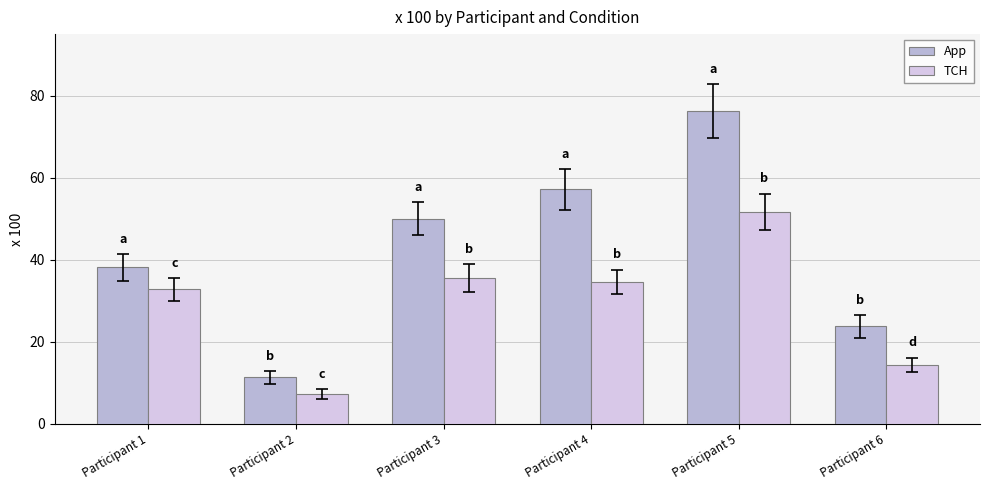

The value of App at Participant 4 is 37.4. True or false?

False